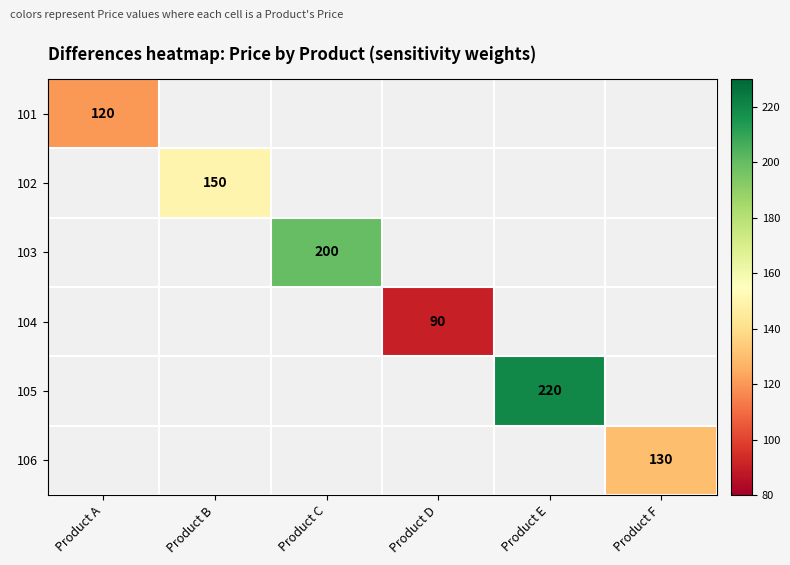

Is it true that 104 equals 129 at Product D?

False